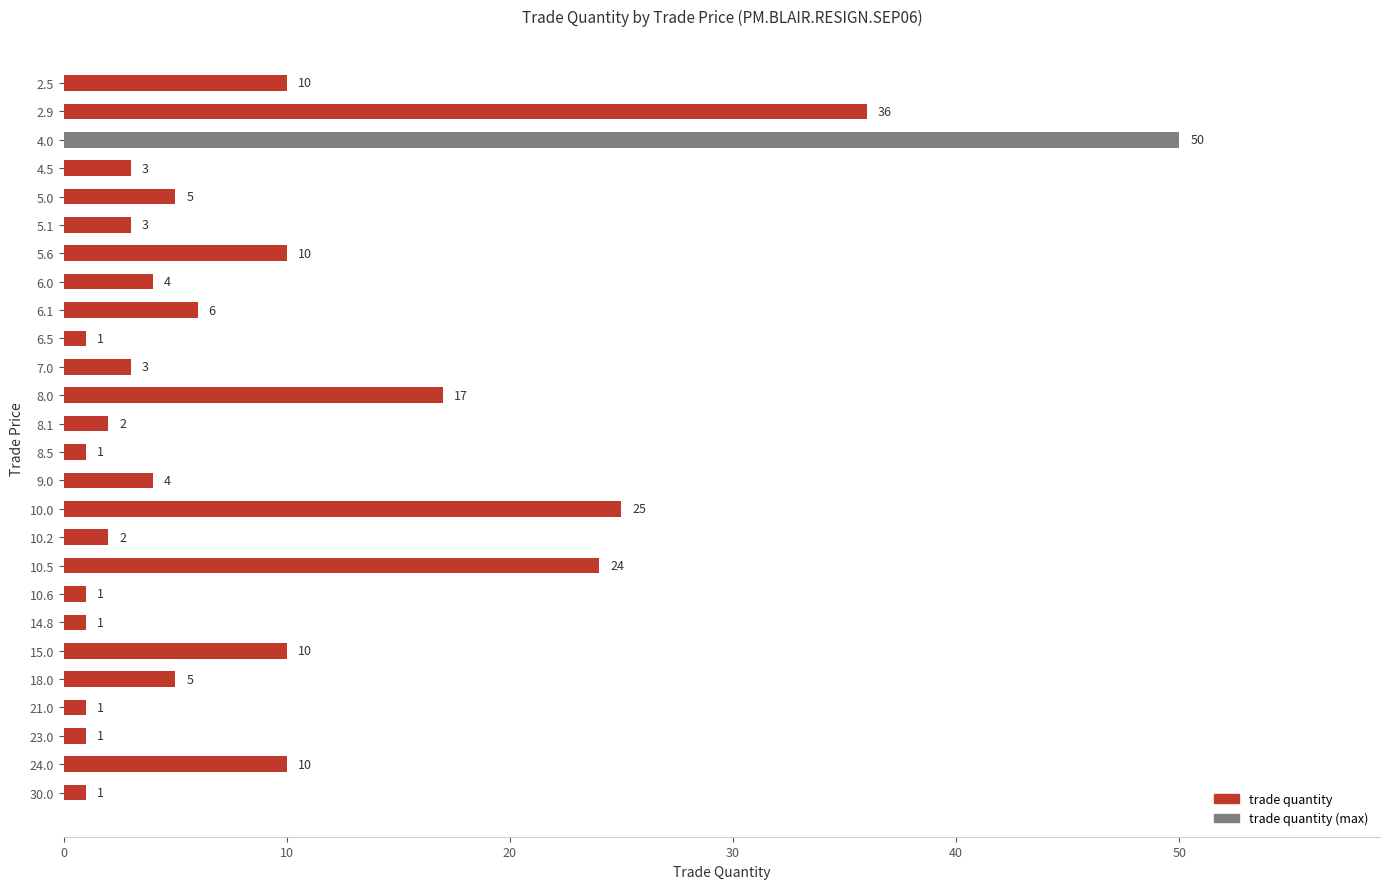

Approximately how many times larger is the value at 7.0 compared to 21.0?

3.0